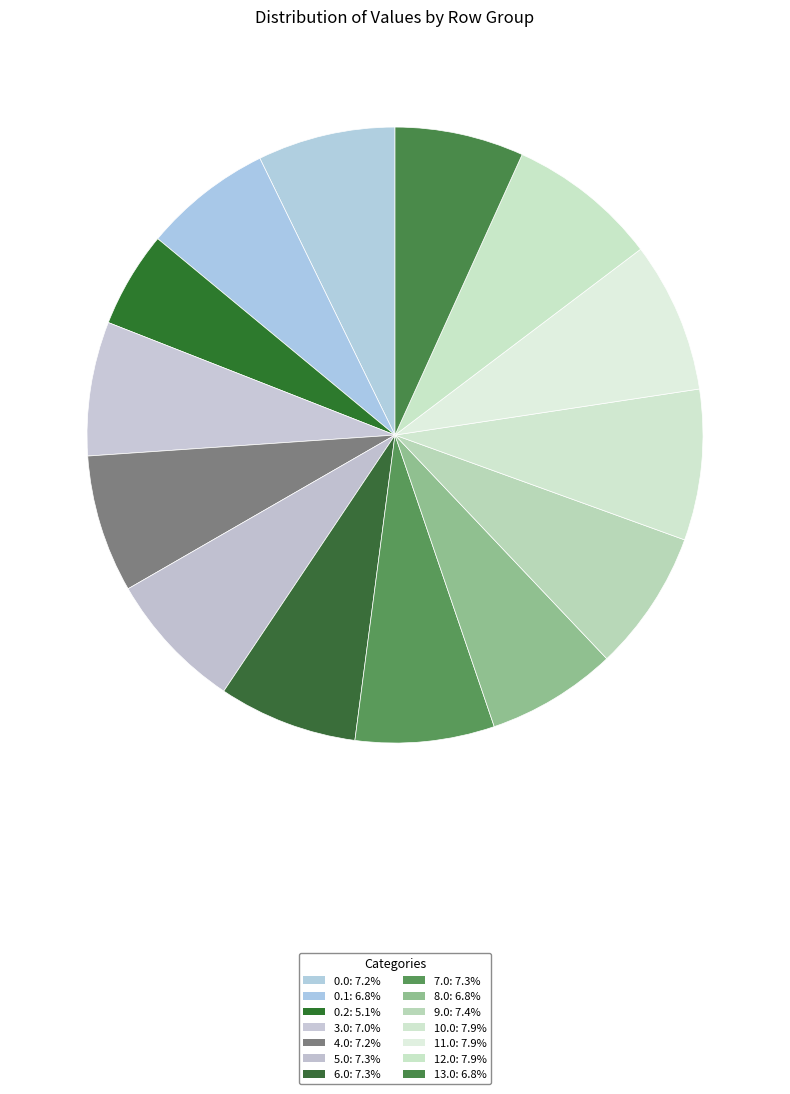

Which category has the smallest portion of the pie?

0.2